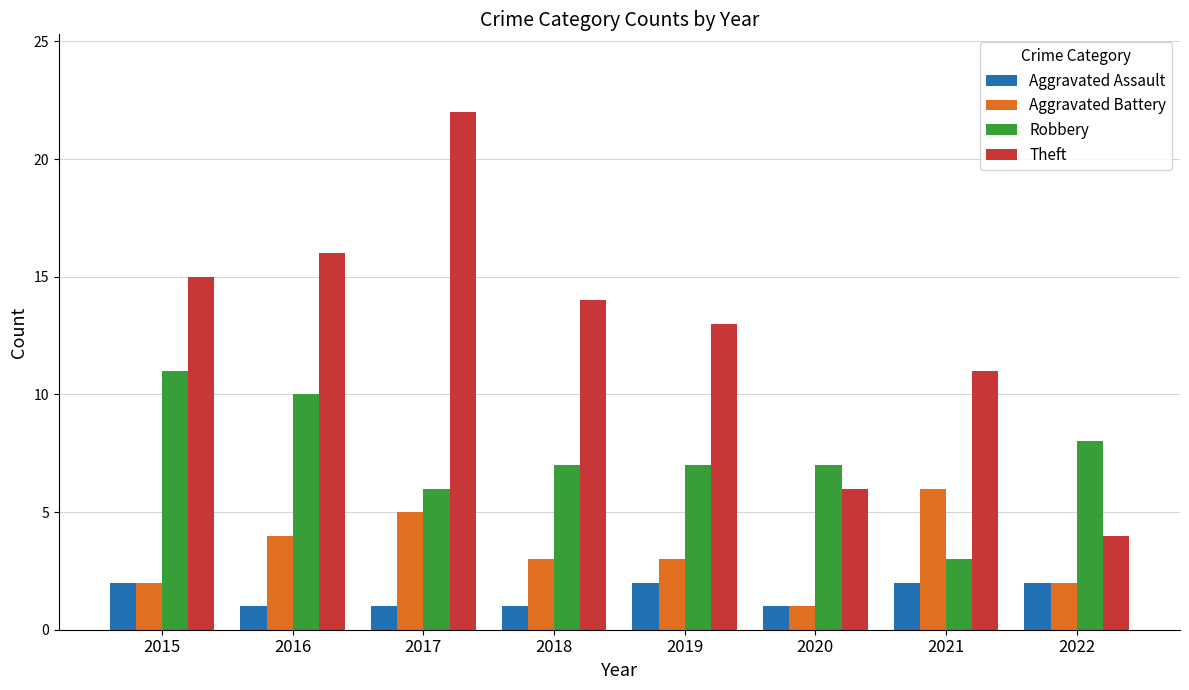

What is the highest value of the Robbery series?

11